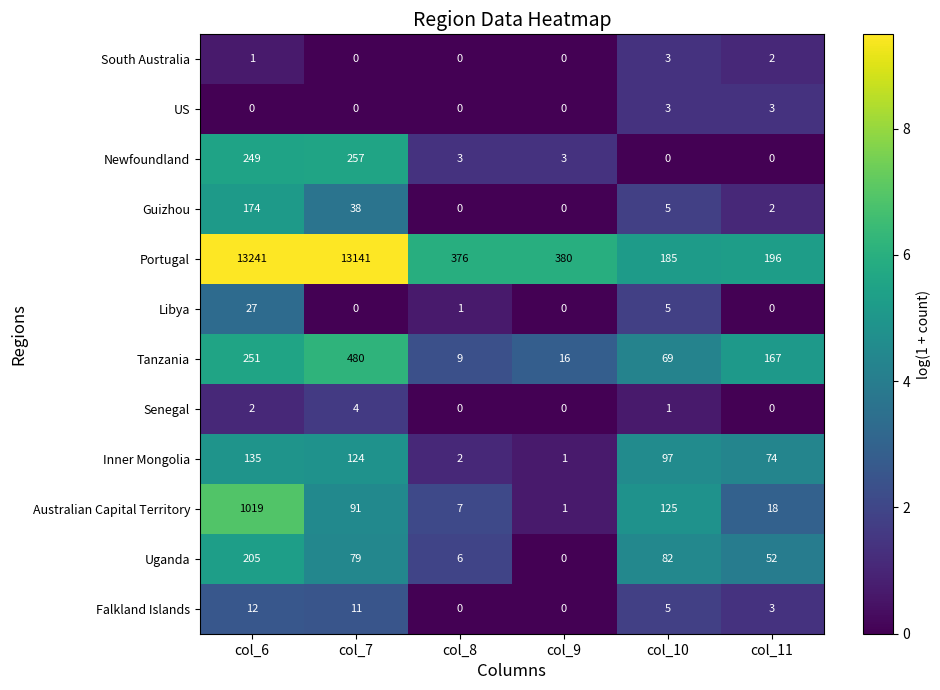

What is the maximum value shown in the chart?

13241